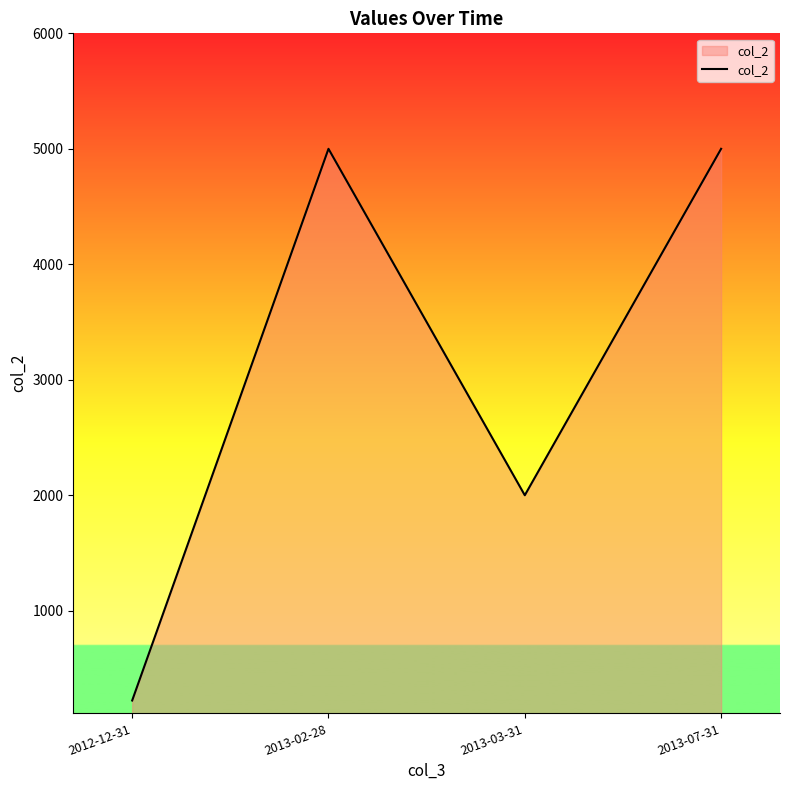

What is the maximum value shown in the chart?

5000.0